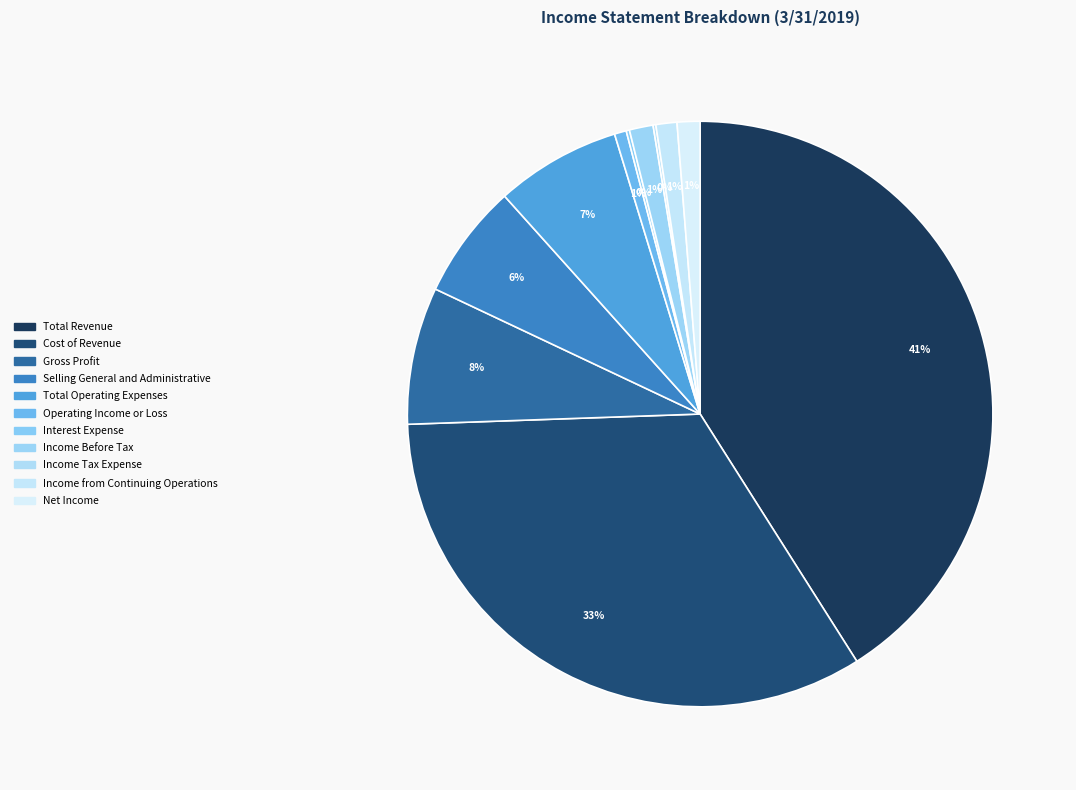

What portion of the pie excludes Interest Expense?

99.8%